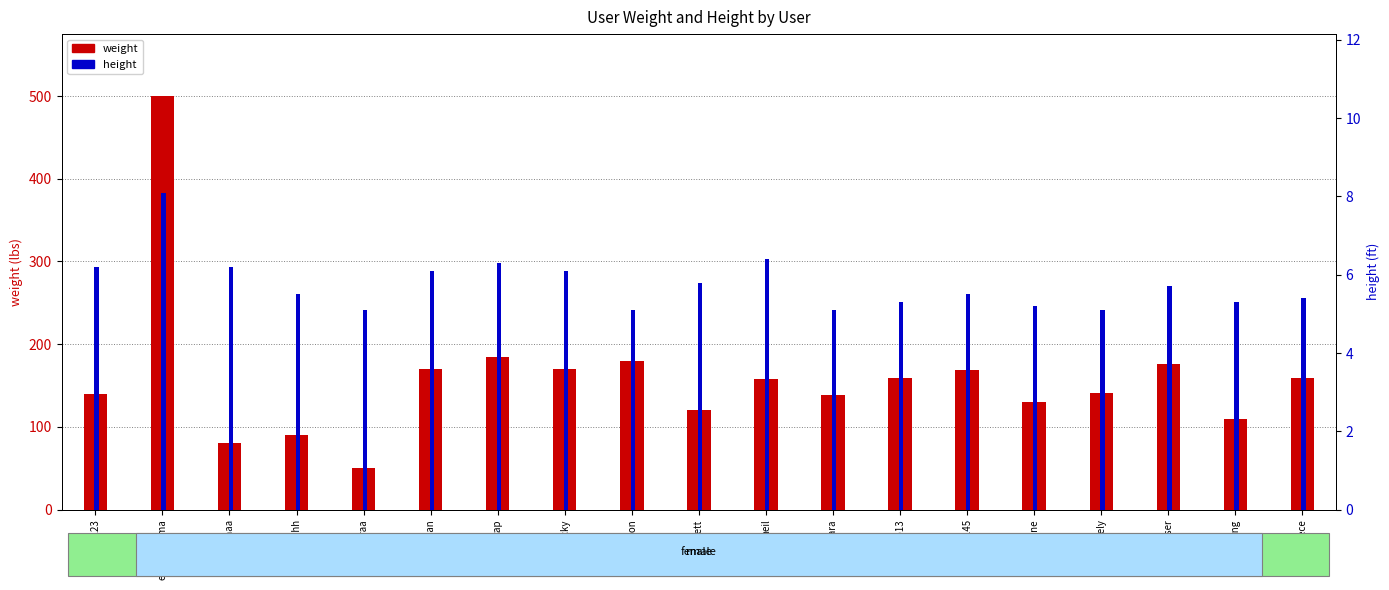

Which series has the largest range (max minus min)?

weight